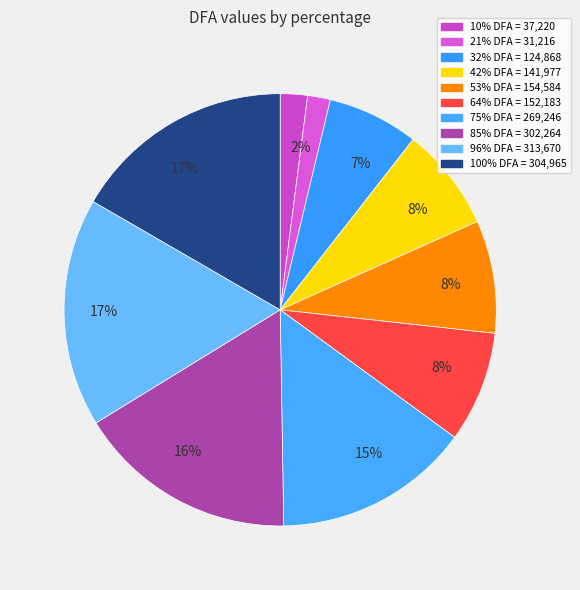

How many slices are in this pie chart?

10